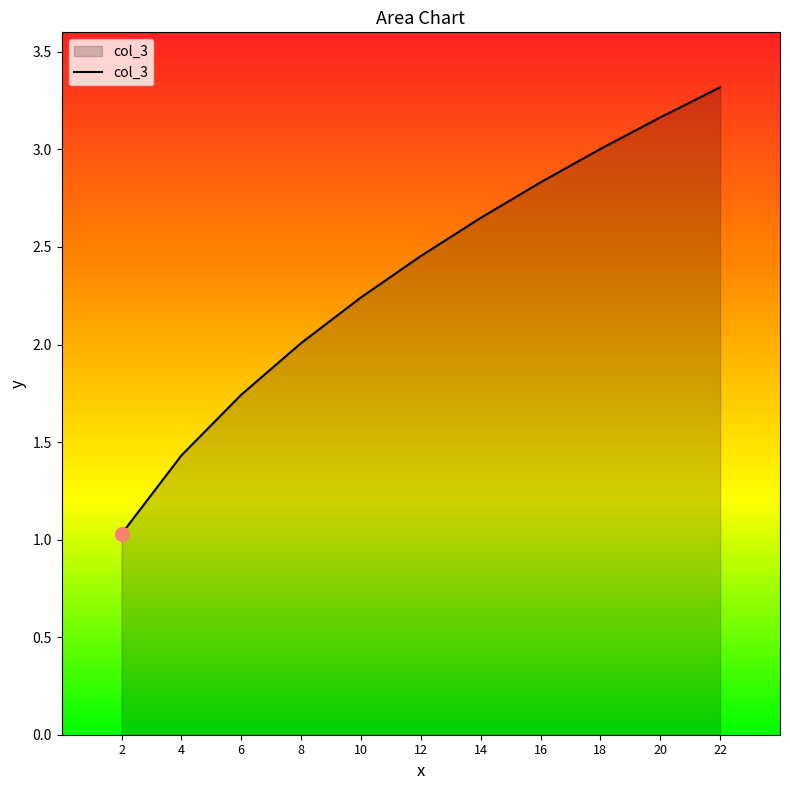

What is the change in value from 4 to 14?

+1.2